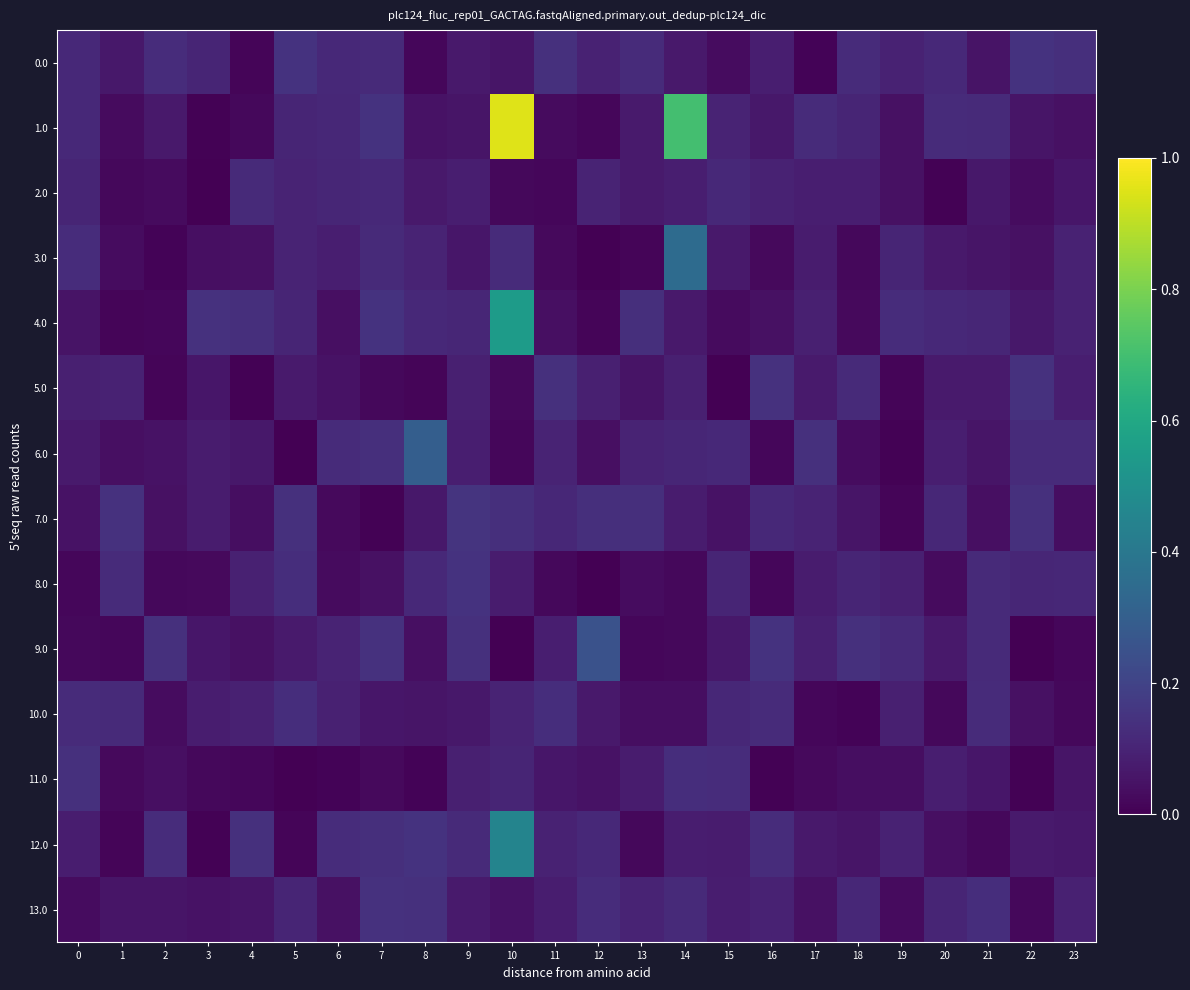

Reading right to left, list all the values displayed in this chart.

0.0: 23=0.1	22=0.1	21=0.1	20=0.1	19=0.1	18=0.1	17=0.0	16=0.1	15=0.0	14=0.1	13=0.1	12=0.1	11=0.1	10=0.1	9=0.1	8=0.0	7=0.1	6=0.1	5=0.1	4=0.0	3=0.1	2=0.1	1=0.1	0=0.1
1.0: 23=0.0	22=0.1	21=0.1	20=0.1	19=0.0	18=0.1	17=0.1	16=0.1	15=0.1	14=0.7	13=0.1	12=0.0	11=0.0	10=0.9	9=0.1	8=0.0	7=0.1	6=0.1	5=0.1	4=0.0	3=0.0	2=0.1	1=0.0	0=0.1
2.0: 23=0.1	22=0.0	21=0.1	20=0.0	19=0.0	18=0.1	17=0.1	16=0.1	15=0.1	14=0.1	13=0.1	12=0.1	11=0.0	10=0.0	9=0.1	8=0.1	7=0.1	6=0.1	5=0.1	4=0.1	3=0.0	2=0.0	1=0.0	0=0.1
3.0: 23=0.1	22=0.0	21=0.1	20=0.1	19=0.1	18=0.0	17=0.1	16=0.0	15=0.1	14=0.3	13=0.0	12=0.0	11=0.0	10=0.1	9=0.1	8=0.1	7=0.1	6=0.1	5=0.1	4=0.0	3=0.0	2=0.0	1=0.0	0=0.1
4.0: 23=0.1	22=0.1	21=0.1	20=0.1	19=0.1	18=0.0	17=0.1	16=0.0	15=0.0	14=0.1	13=0.1	12=0.0	11=0.0	10=0.6	9=0.1	8=0.1	7=0.1	6=0.0	5=0.1	4=0.1	3=0.1	2=0.0	1=0.0	0=0.1
5.0: 23=0.1	22=0.1	21=0.1	20=0.1	19=0.0	18=0.1	17=0.1	16=0.1	15=0.0	14=0.1	13=0.1	12=0.1	11=0.1	10=0.0	9=0.1	8=0.0	7=0.0	6=0.0	5=0.1	4=0.0	3=0.1	2=0.0	1=0.1	0=0.1
6.0: 23=0.1	22=0.1	21=0.1	20=0.1	19=0.0	18=0.0	17=0.1	16=0.0	15=0.1	14=0.1	13=0.1	12=0.0	11=0.1	10=0.0	9=0.1	8=0.3	7=0.1	6=0.1	5=0.0	4=0.1	3=0.1	2=0.0	1=0.0	0=0.1
7.0: 23=0.0	22=0.1	21=0.0	20=0.1	19=0.0	18=0.1	17=0.1	16=0.1	15=0.0	14=0.1	13=0.1	12=0.1	11=0.1	10=0.1	9=0.1	8=0.1	7=0.0	6=0.0	5=0.1	4=0.0	3=0.1	2=0.0	1=0.1	0=0.0
8.0: 23=0.1	22=0.1	21=0.1	20=0.0	19=0.1	18=0.1	17=0.1	16=0.0	15=0.1	14=0.0	13=0.0	12=0.0	11=0.0	10=0.1	9=0.1	8=0.1	7=0.0	6=0.0	5=0.1	4=0.1	3=0.0	2=0.0	1=0.1	0=0.0
9.0: 23=0.0	22=0.0	21=0.1	20=0.1	19=0.1	18=0.1	17=0.1	16=0.1	15=0.1	14=0.0	13=0.0	12=0.2	11=0.1	10=0.0	9=0.1	8=0.0	7=0.1	6=0.1	5=0.1	4=0.0	3=0.1	2=0.1	1=0.0	0=0.0
10.0: 23=0.0	22=0.0	21=0.1	20=0.0	19=0.1	18=0.0	17=0.0	16=0.1	15=0.1	14=0.0	13=0.0	12=0.1	11=0.1	10=0.1	9=0.1	8=0.1	7=0.1	6=0.1	5=0.1	4=0.1	3=0.1	2=0.0	1=0.1	0=0.1
11.0: 23=0.1	22=0.0	21=0.1	20=0.1	19=0.0	18=0.0	17=0.0	16=0.0	15=0.1	14=0.1	13=0.1	12=0.0	11=0.1	10=0.1	9=0.1	8=0.0	7=0.0	6=0.0	5=0.0	4=0.0	3=0.0	2=0.0	1=0.0	0=0.1
12.0: 23=0.1	22=0.1	21=0.0	20=0.0	19=0.1	18=0.1	17=0.1	16=0.1	15=0.1	14=0.1	13=0.0	12=0.1	11=0.1	10=0.5	9=0.1	8=0.1	7=0.1	6=0.1	5=0.0	4=0.1	3=0.0	2=0.1	1=0.0	0=0.1
13.0: 23=0.1	22=0.0	21=0.1	20=0.1	19=0.0	18=0.1	17=0.0	16=0.1	15=0.1	14=0.1	13=0.1	12=0.1	11=0.1	10=0.0	9=0.1	8=0.1	7=0.1	6=0.0	5=0.1	4=0.1	3=0.0	2=0.1	1=0.1	0=0.0